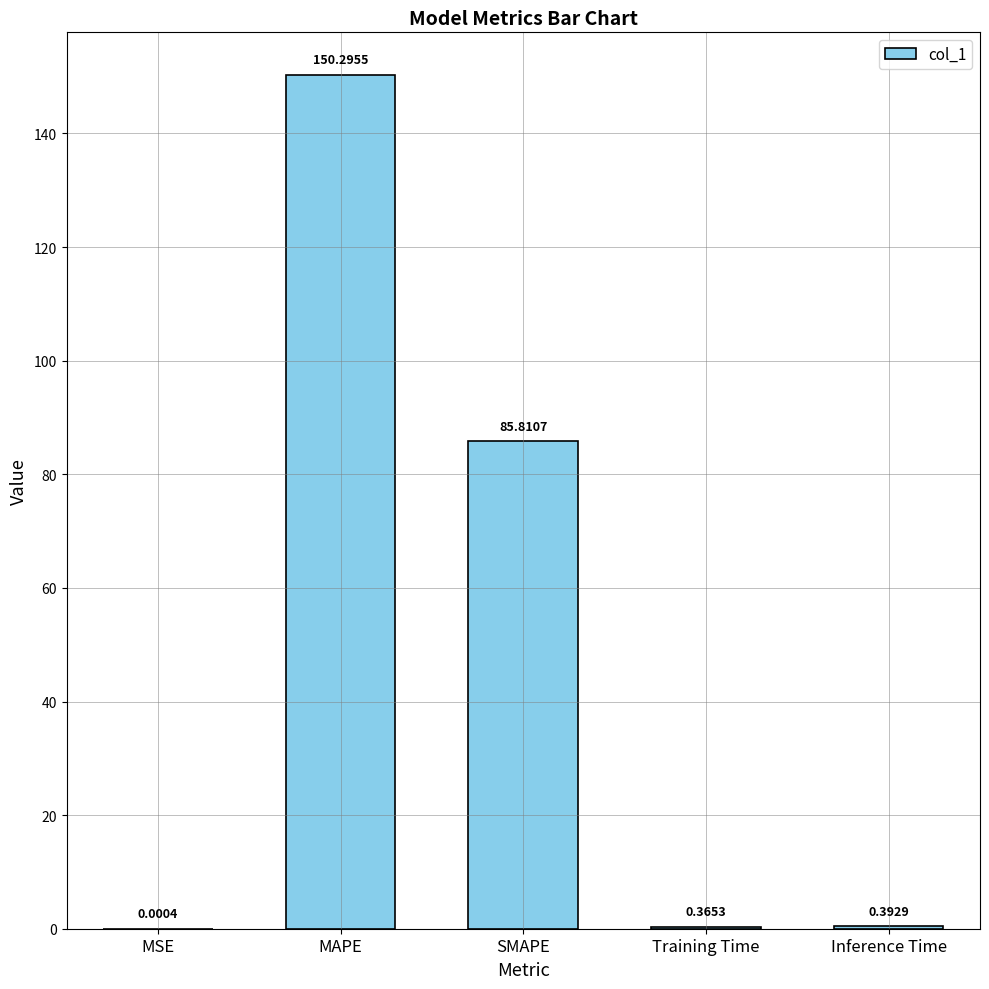

Which category has the highest value across all series?

MAPE